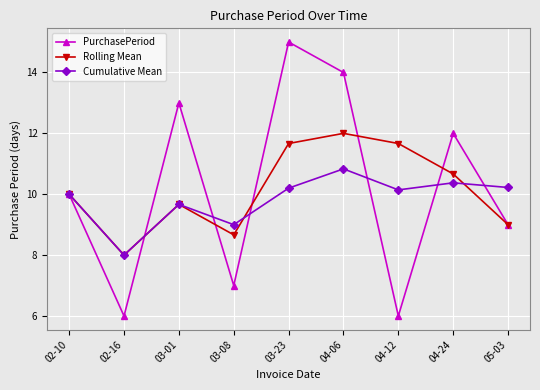

What is the label of the 9th point from the left?

05-03